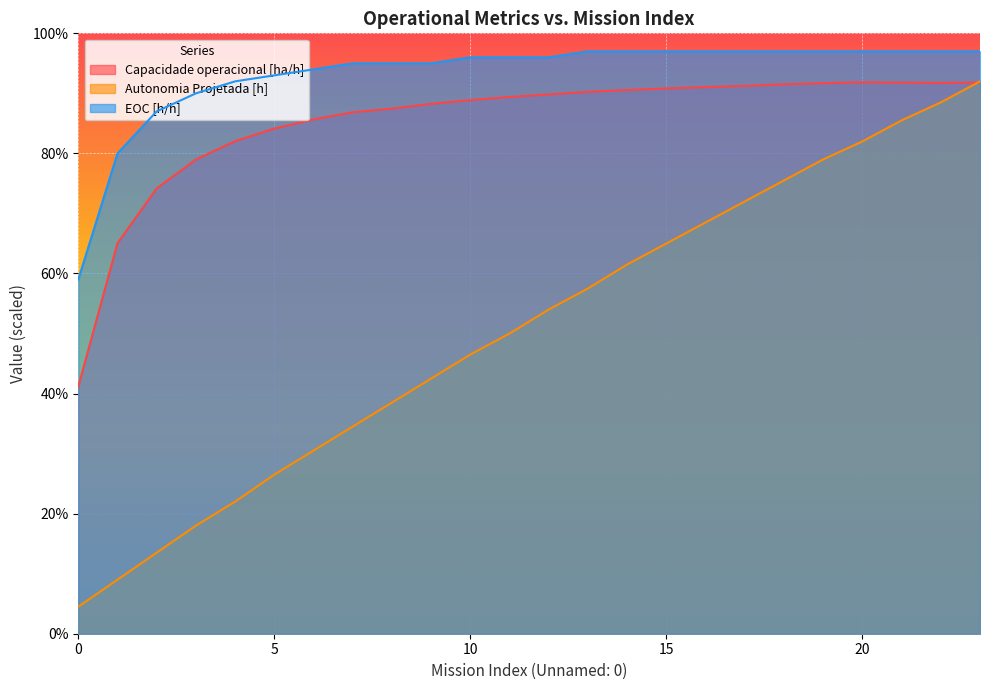

At how many categories does at least one series exceed 13?

24